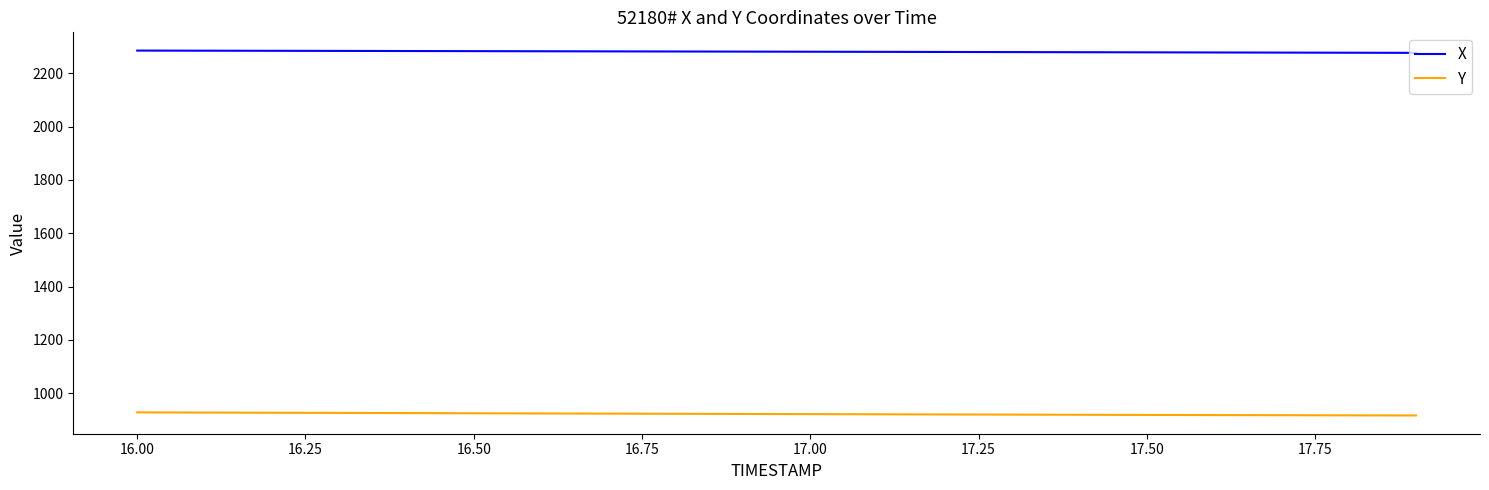

What is the greatest value displayed?

2285.1